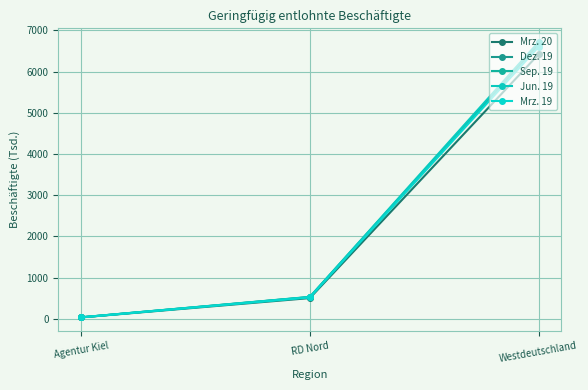

What position from the left is RD Nord?

2